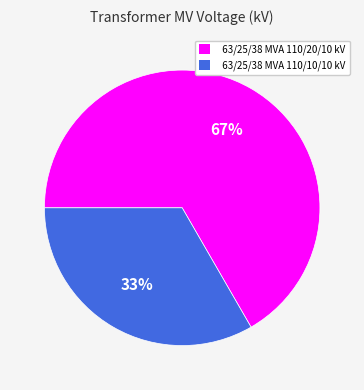

Which category accounts for the majority?

63/25/38 MVA 110/20/10 kV